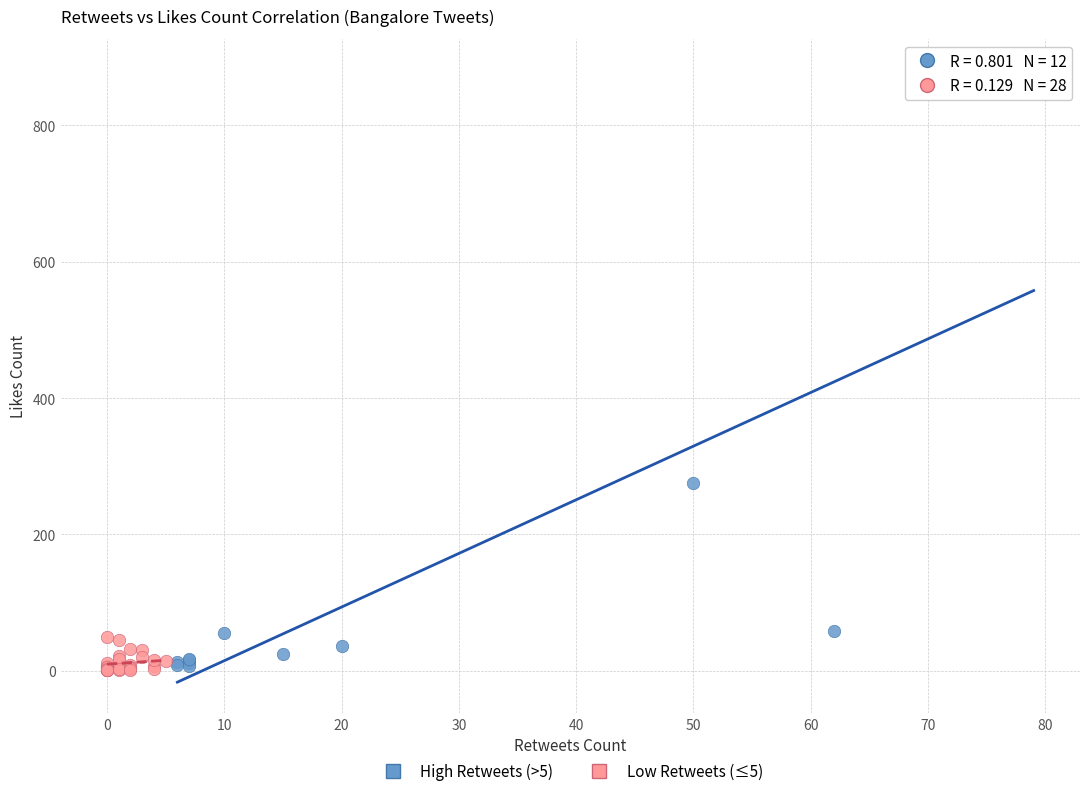

Which series has the widest spread of Y values?

High Retweets (>5)